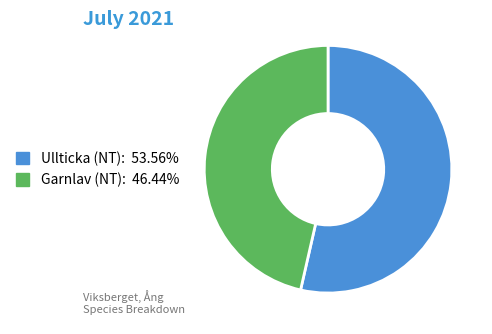

Is there any slice that represents more than half of the pie?

Yes